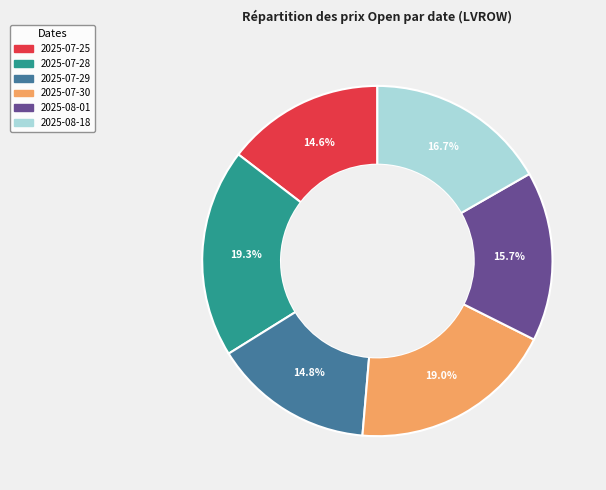

To the nearest percent, what portion does 2025-08-18 represent?

17%